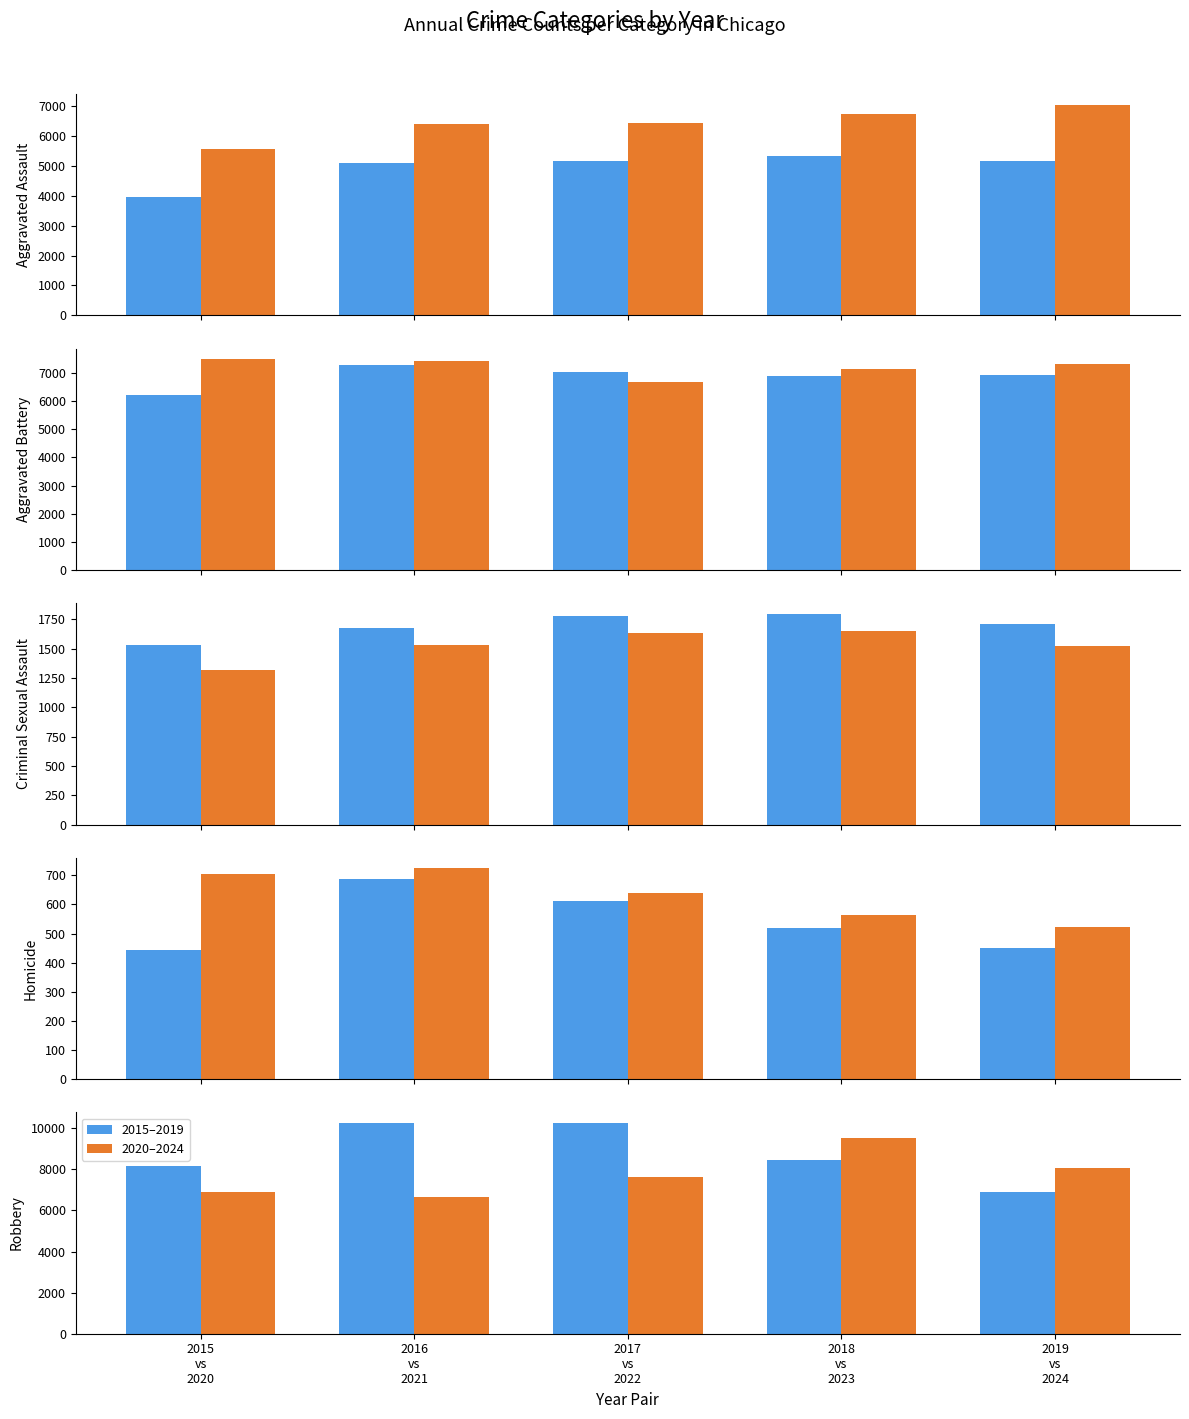

What are all the series names shown in the legend?

2015–2019, 2020–2024